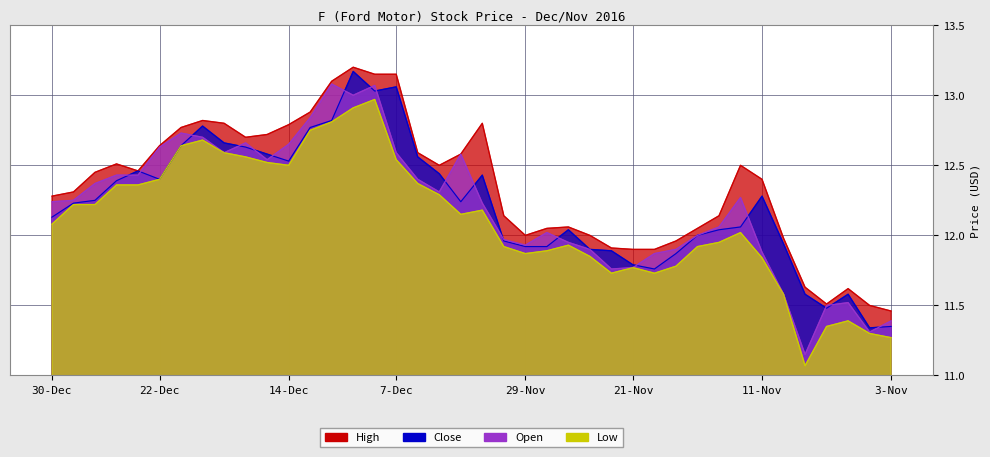

Between 27-Dec and 7-Nov, which series saw the biggest shift?

Low